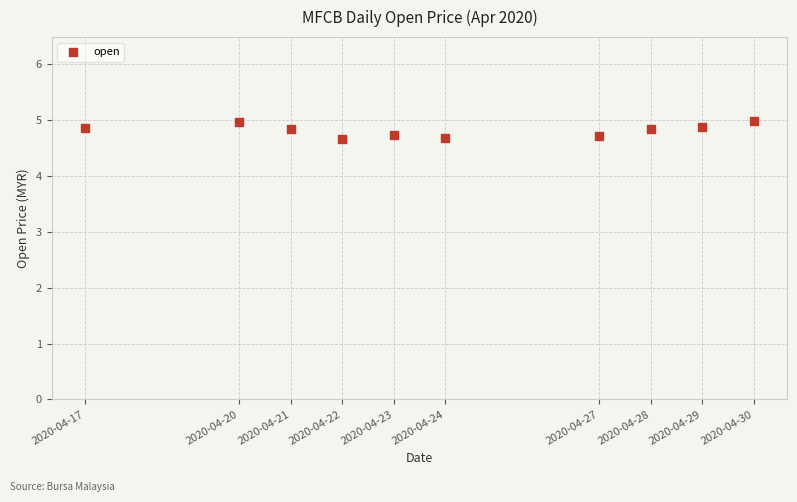

What is the average Y value?

4.8